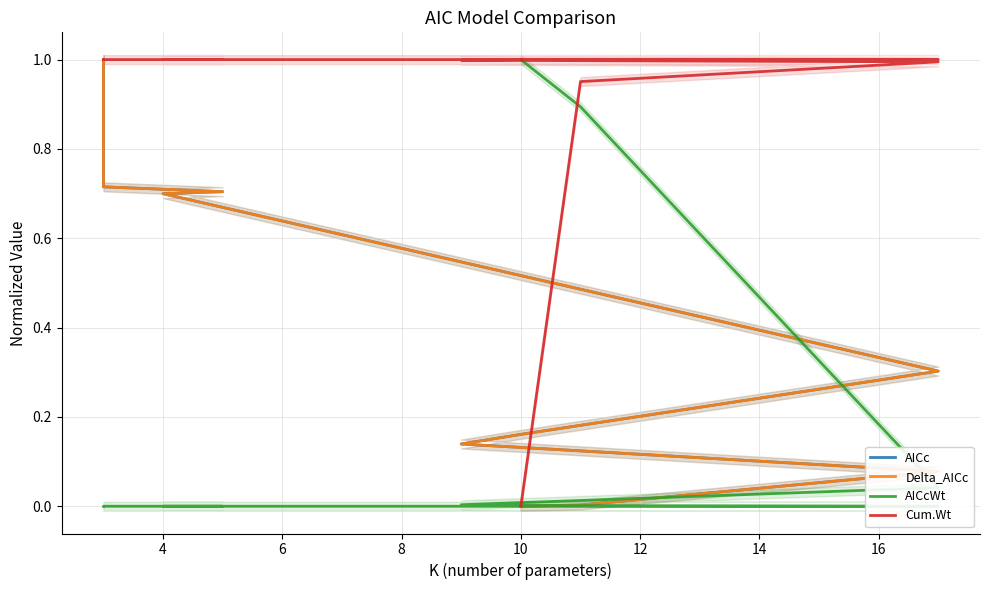

What is the label of the 7th point from the left?

4